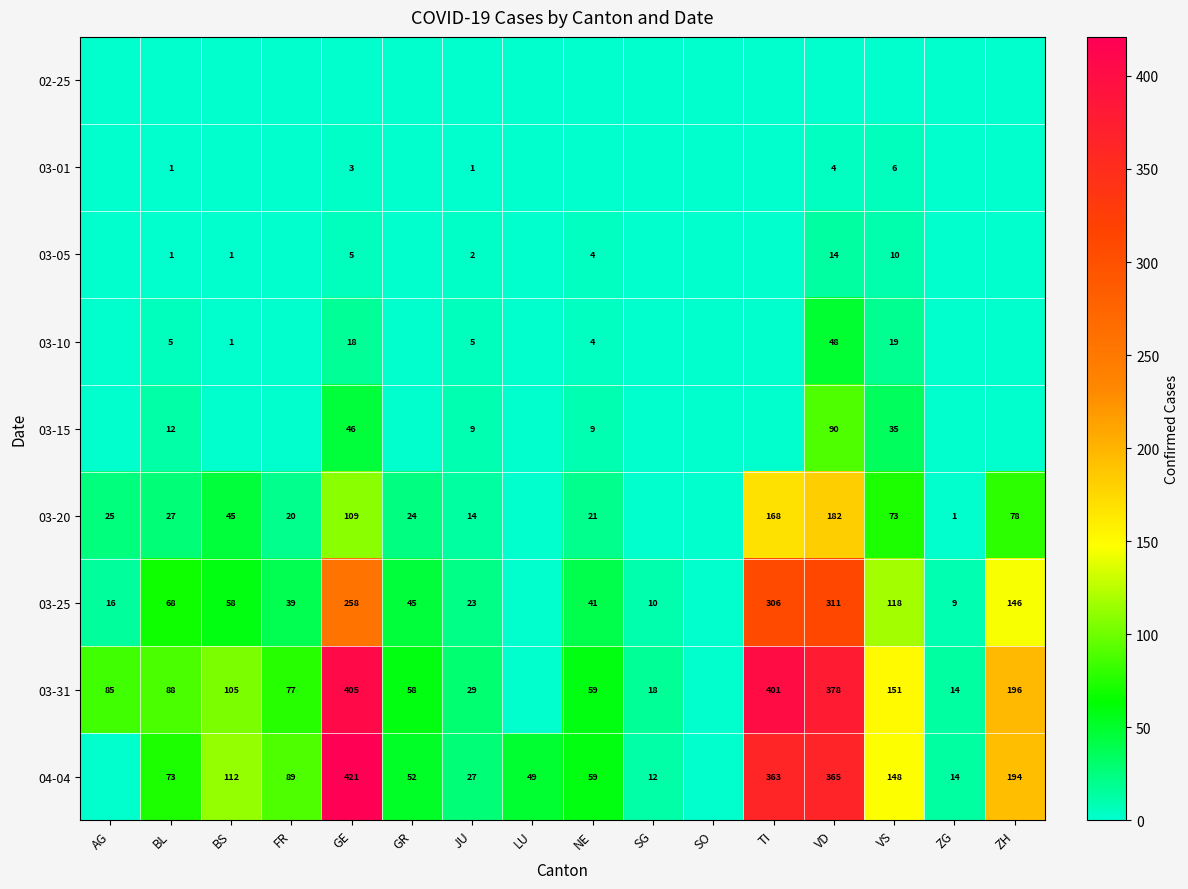

At which category is the sum across all series the highest?

VD